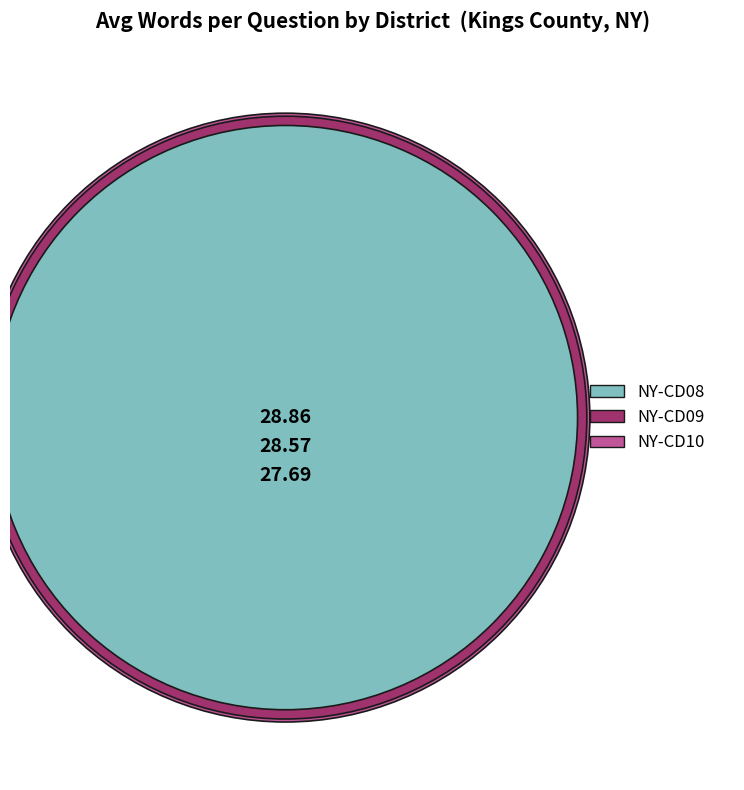

How many segments does this pie chart have?

3